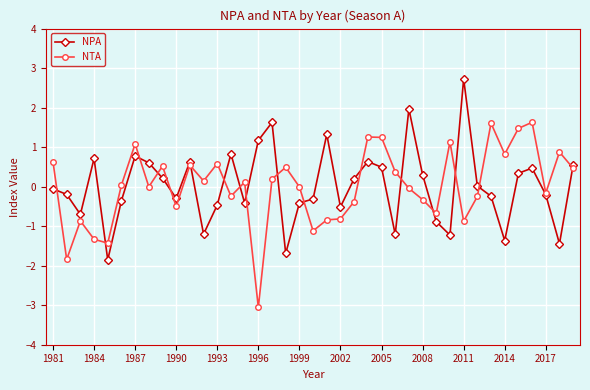

What is the value of the NTA point at the 9th from the left?

0.5